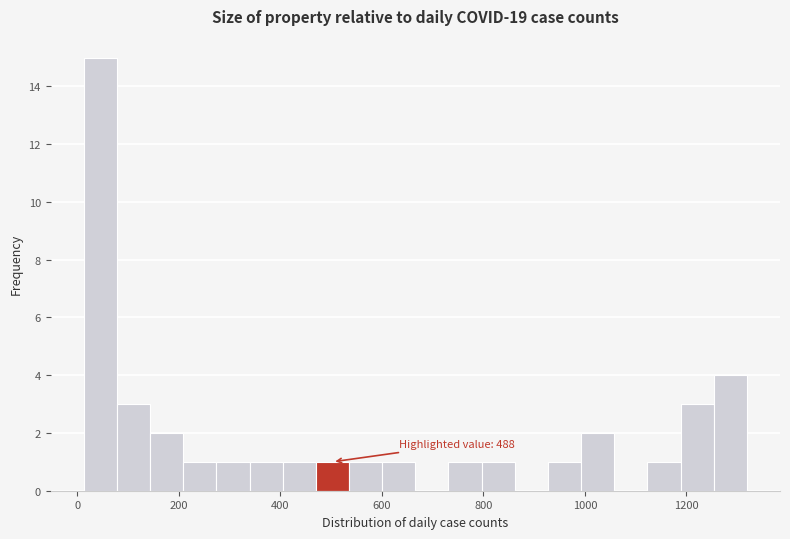

Around what value on the x-axis is the tallest bar? Give the approximate position of its centre, as read against the axis.

40